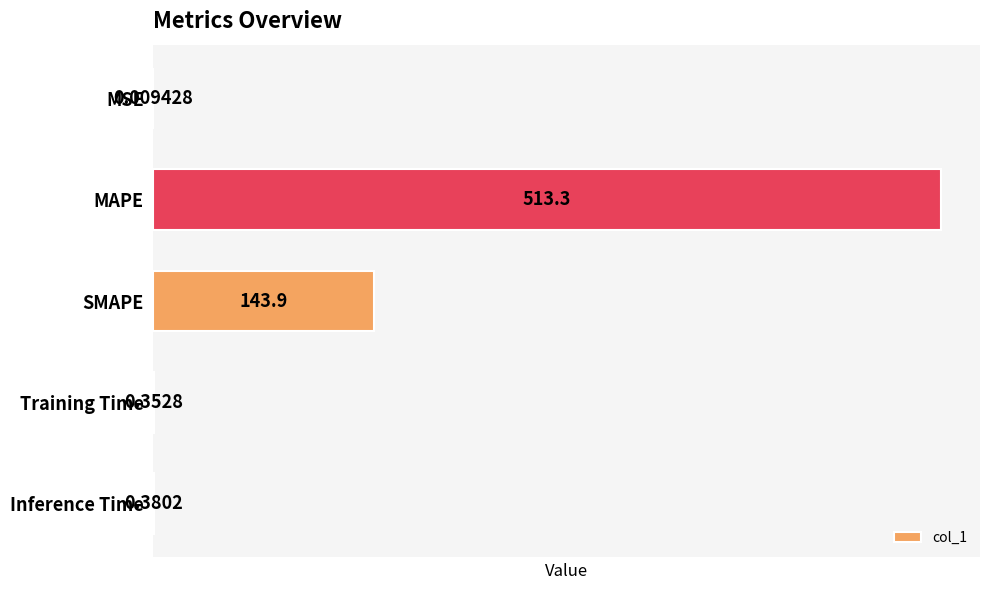

What is the change in value from MSE to MAPE?

+513.3